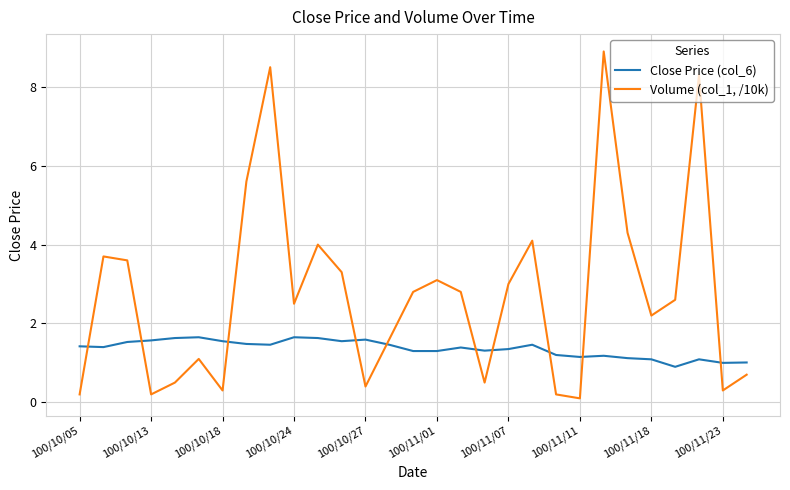

What is the lowest value of the Close Price (col_6) series?

0.9